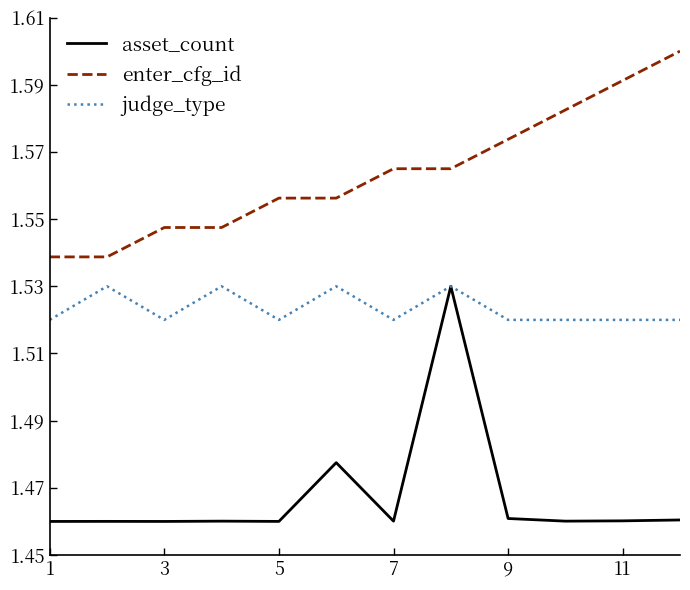

True or false: enter_cfg_id and judge_type intersect in this chart.

False